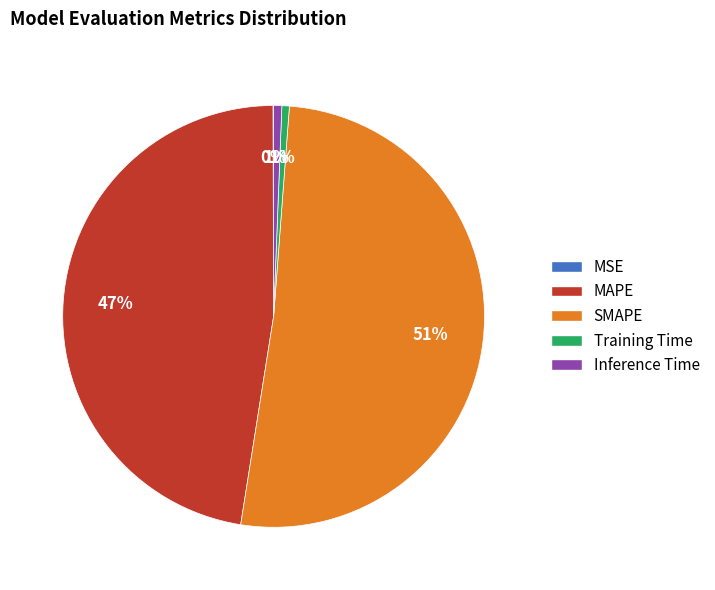

To the nearest percent, what portion does MAPE represent?

47%